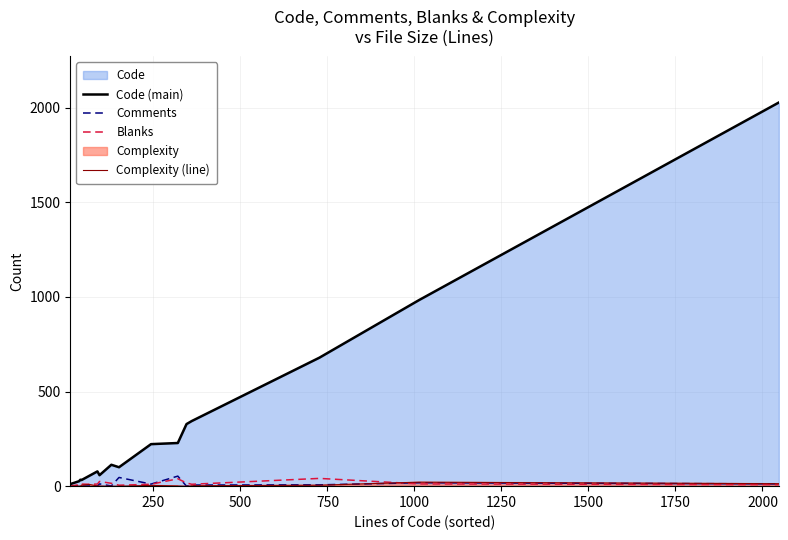

The Code (main) series shows 1178 at 15. True or false?

False